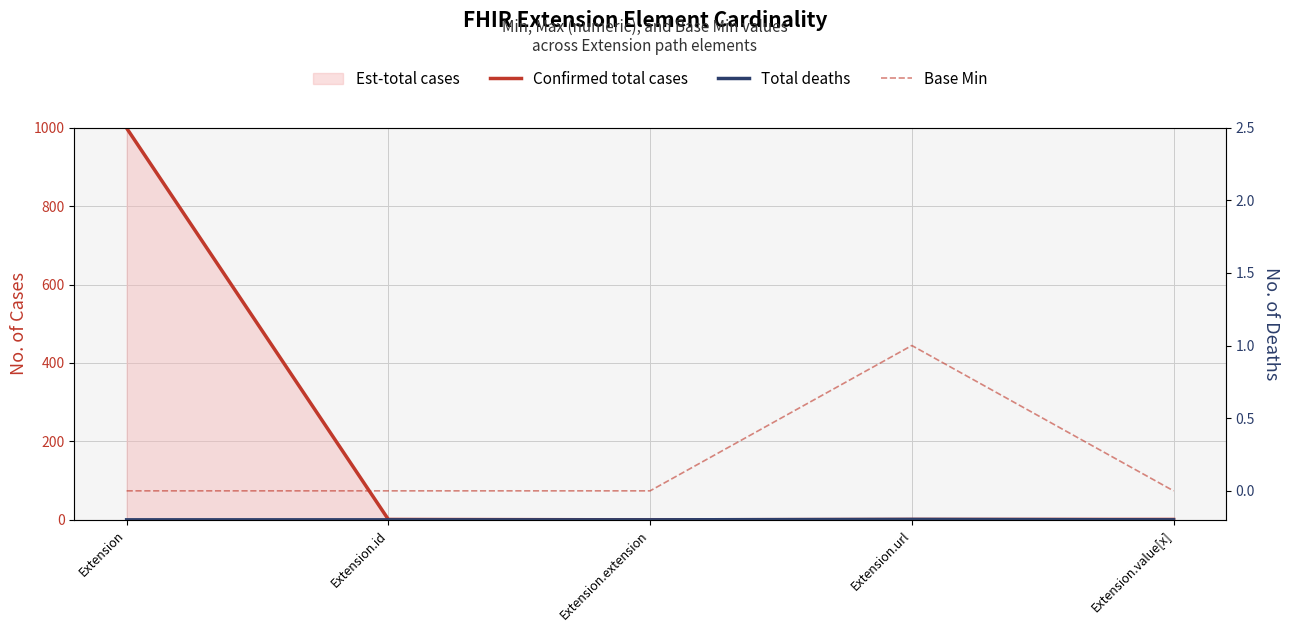

At which label is Confirmed total cases closest to 499?

Extension.id